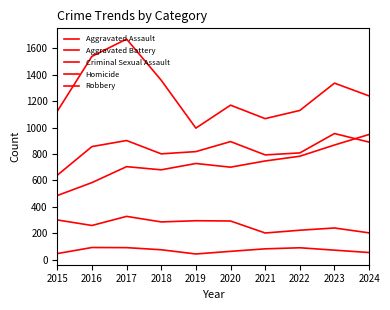

How many lines are shown in the chart?

5